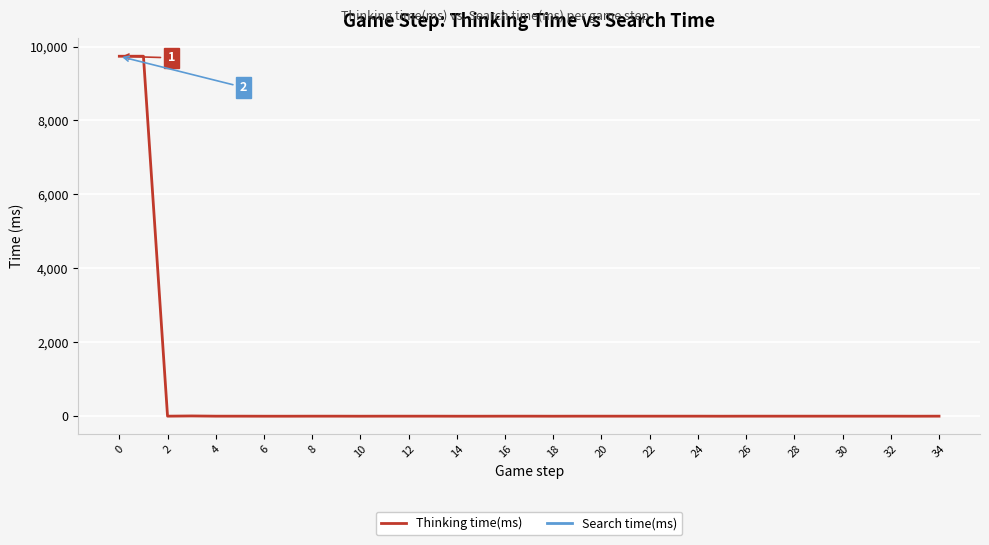

How many lines are shown in the chart?

2